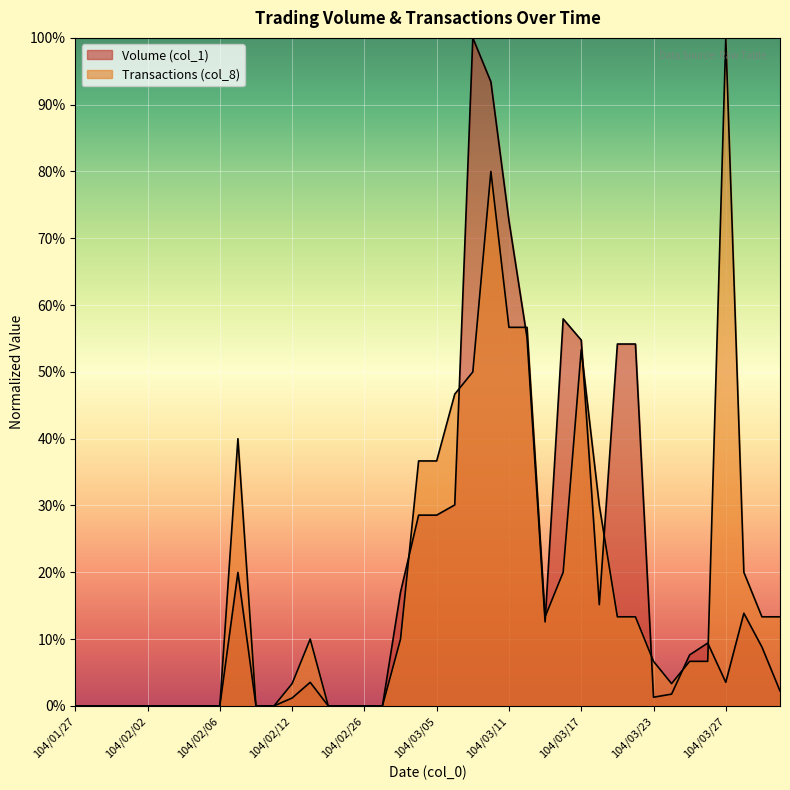

What are all the series names shown in the legend?

Volume (col_1), Transactions (col_8)